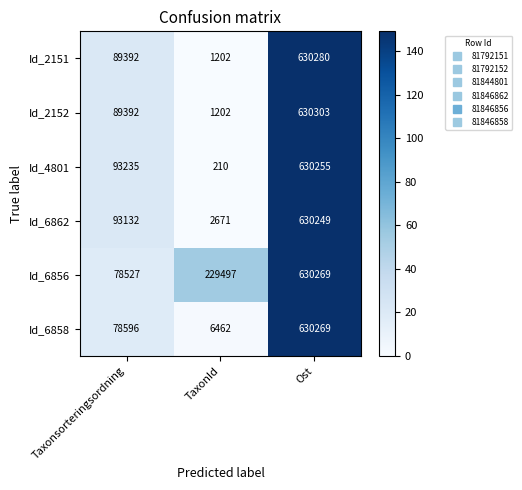

Reading right to left, list all the values displayed in this chart.

Id_2151: 630280	1202	89392
Id_2152: 630303	1202	89392
Id_4801: 630255	210	93235
Id_6862: 630249	2671	93132
Id_6856: 630269	229497	78527
Id_6858: 630269	6462	78596